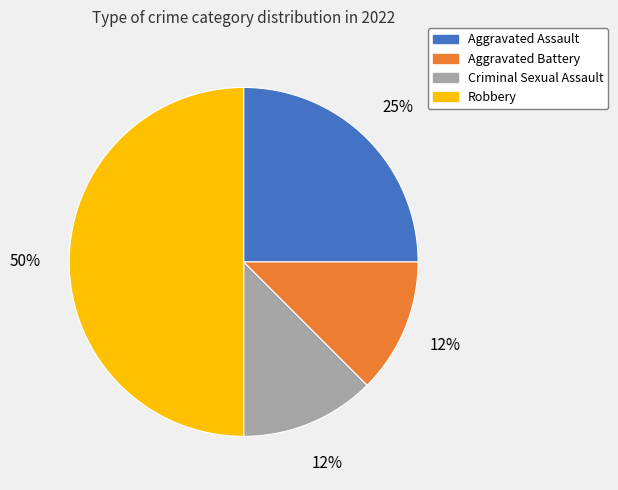

Combined, do Aggravated Assault and Aggravated Battery account for over 50%?

No